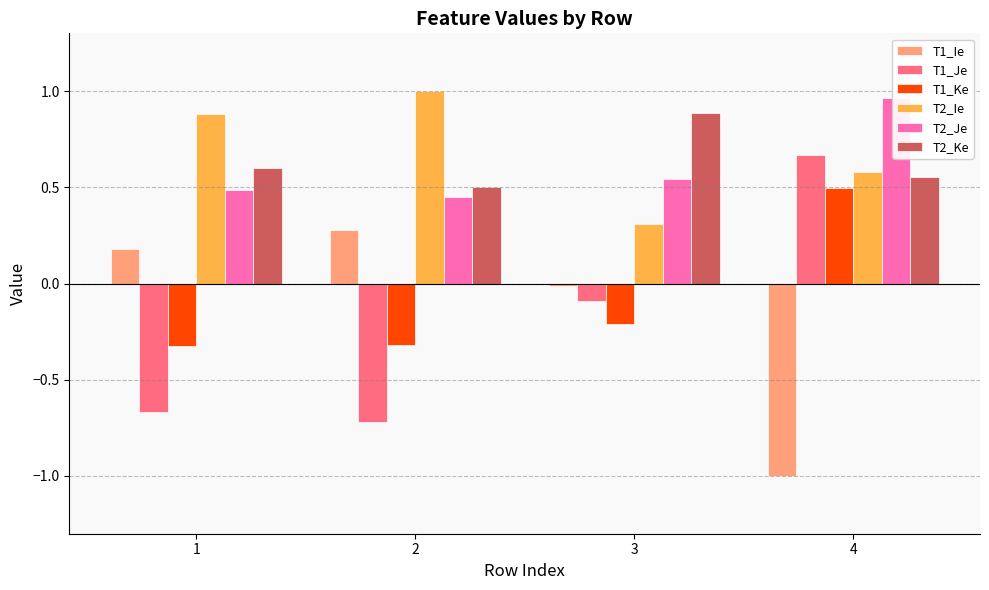

What is the difference between the second highest and minimum values in the T1_Ie series?

1.2